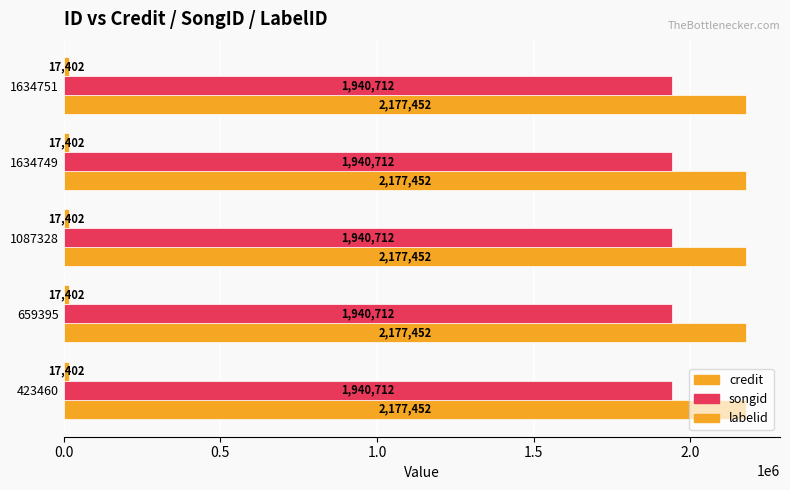

What is the maximum value for labelid?

17402